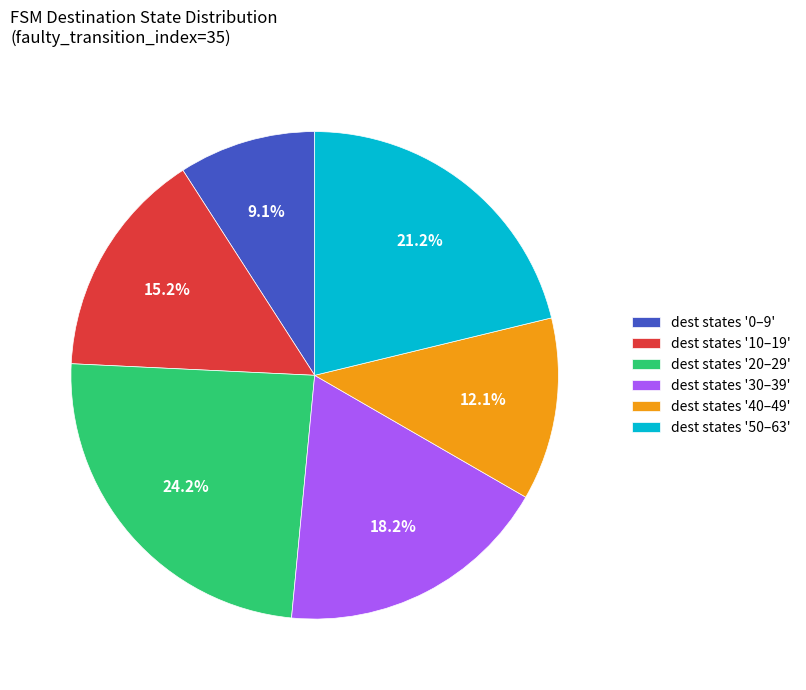

Which has a higher value, dest states '20–29' or dest states '0–9'?

dest states '20–29'